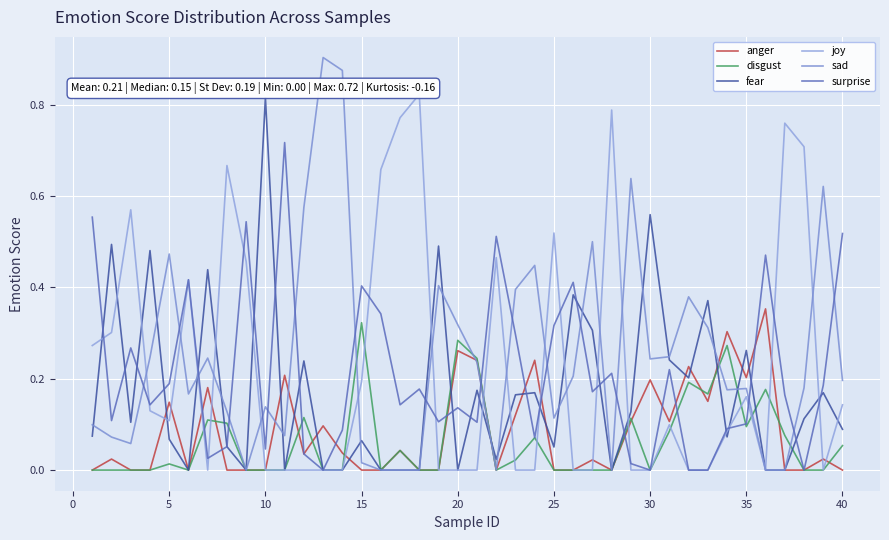

Read the surprise value at 20.

0.1